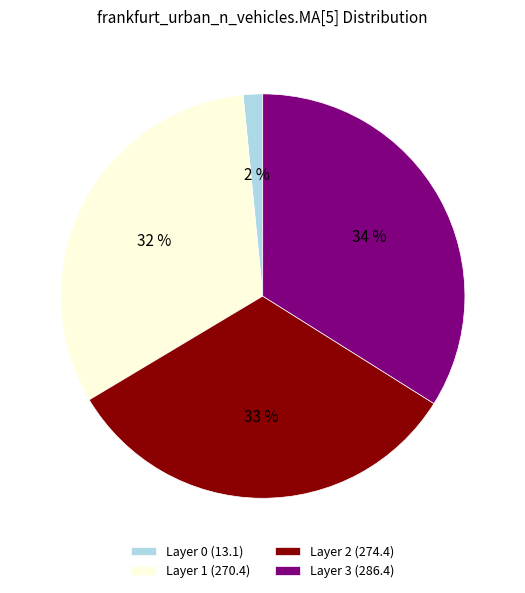

To the nearest percent, what is the average slice percentage?

25%